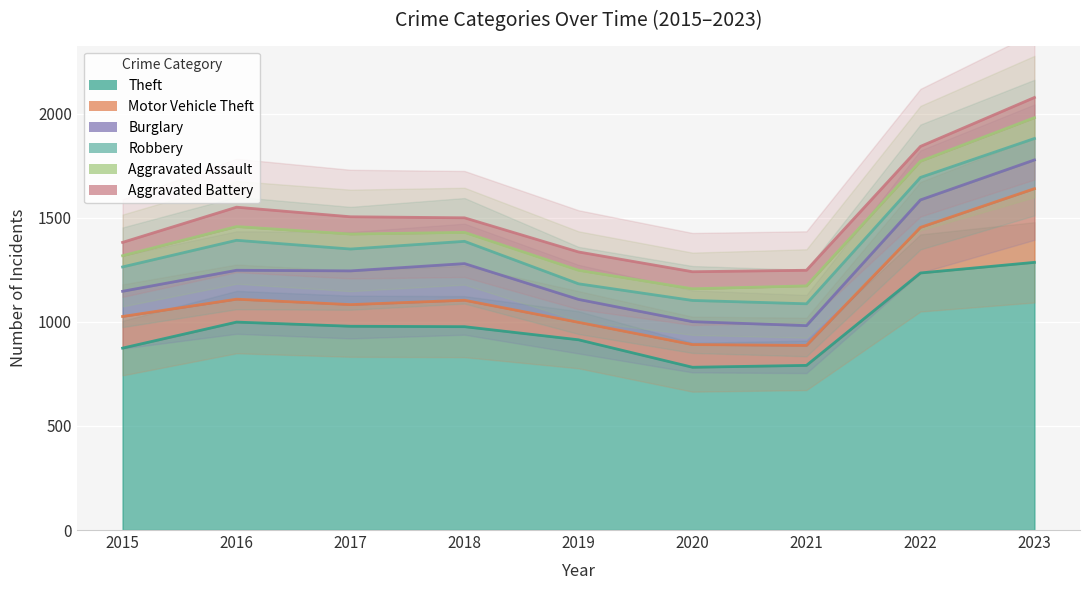

At which category is the sum across all series the highest?

2023